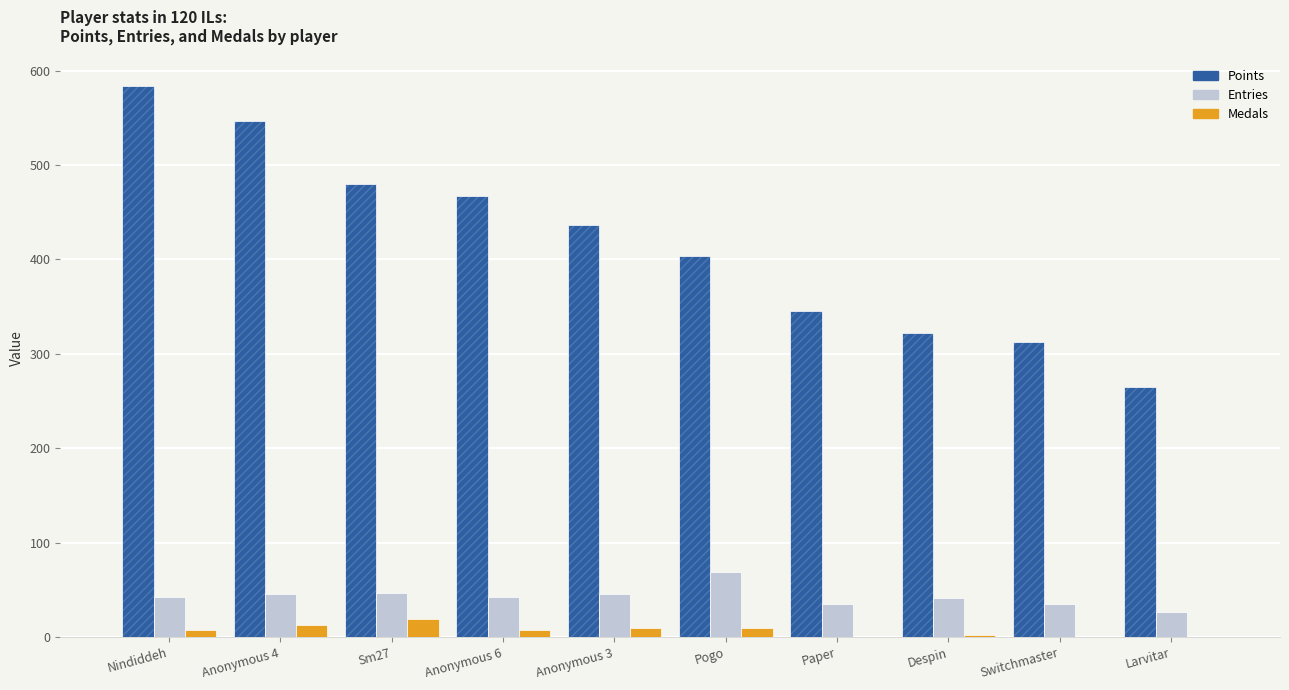

Which label corresponds to the largest value in the chart?

Nindiddeh